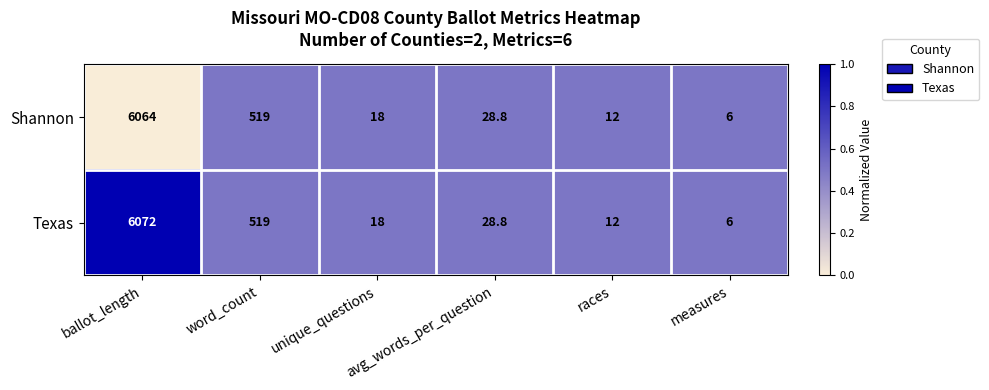

Which label corresponds to the smallest value in the chart?

measures